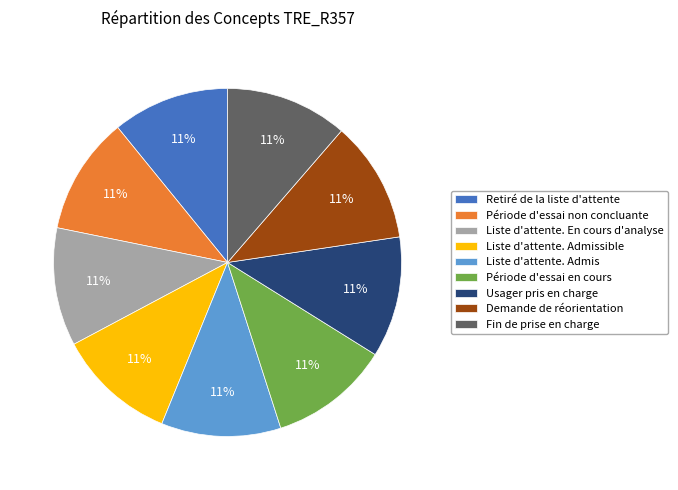

Approximately how many times larger is the value at Retiré de la liste d'attente compared to Usager pris en charge?

1.0